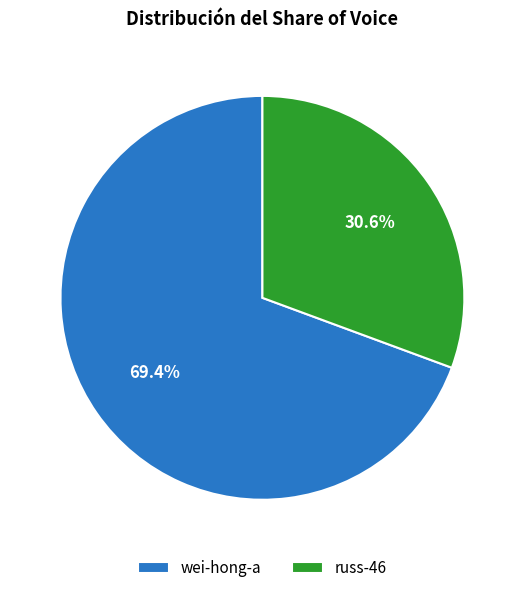

Rank the categories by value from lowest to highest.

russ-46, wei-hong-a